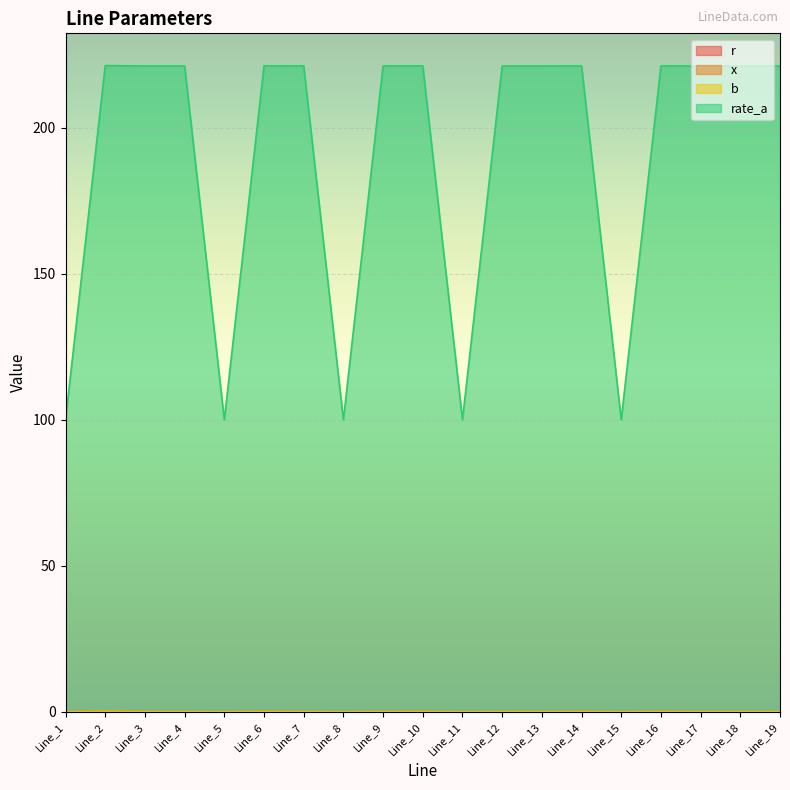

How many interior local peaks does the x series have?

7